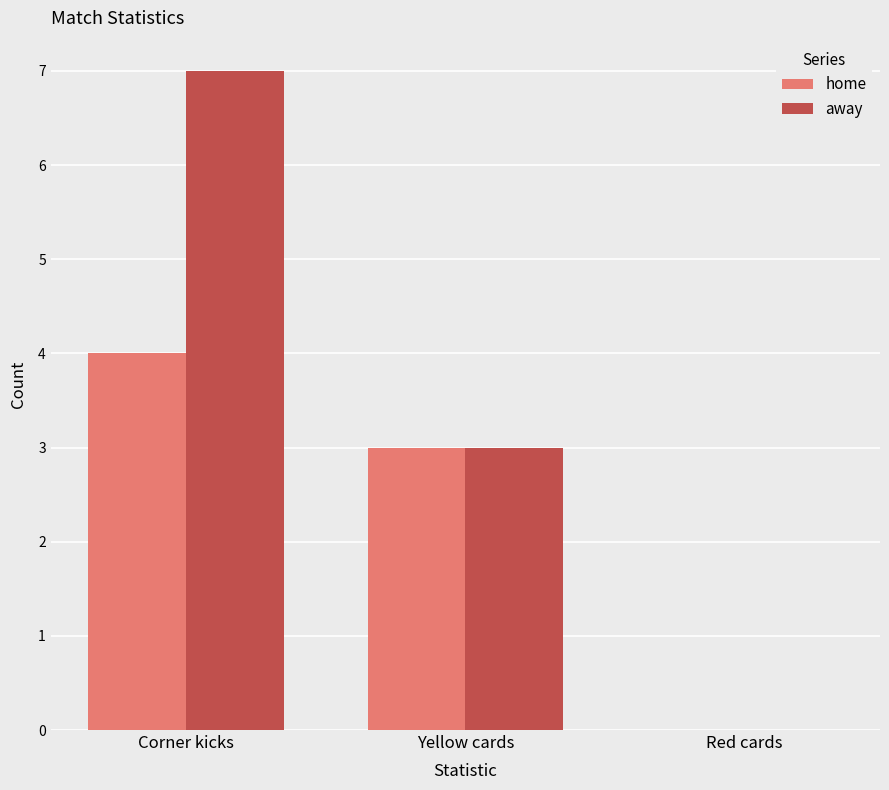

Reading left to right, transcribe all the data shown in this chart.

home: 4	3	0
away: 7	3	0